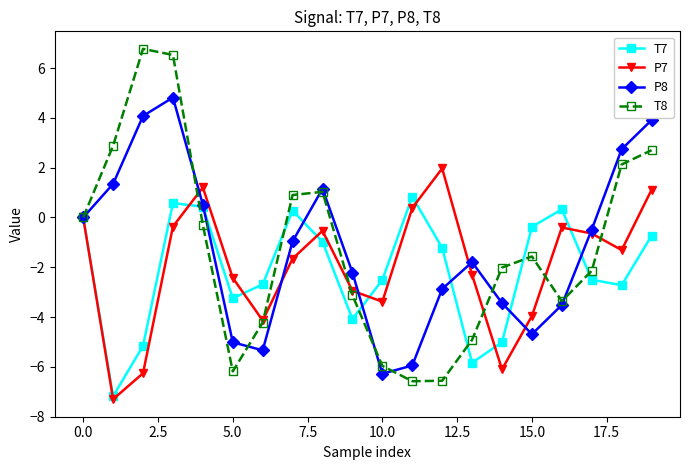

What is the difference between the second highest and second lowest values in the P7 series?

7.5